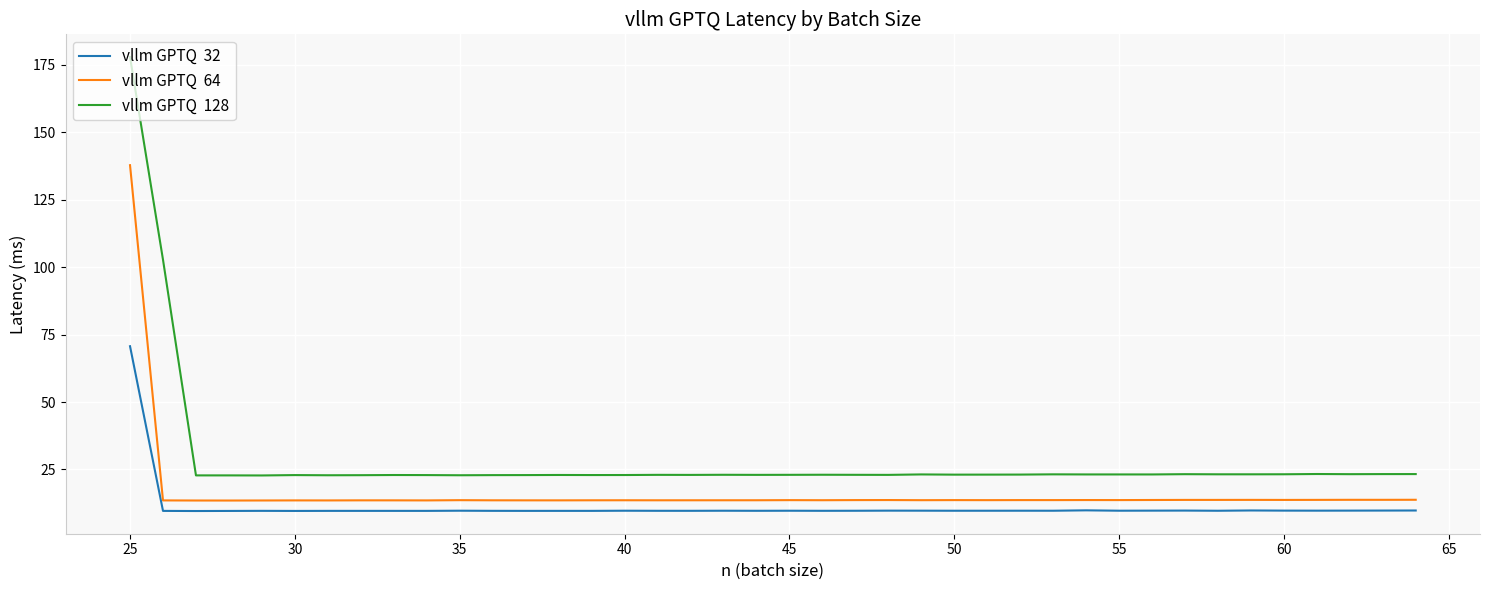

What is the greatest value displayed?

177.8